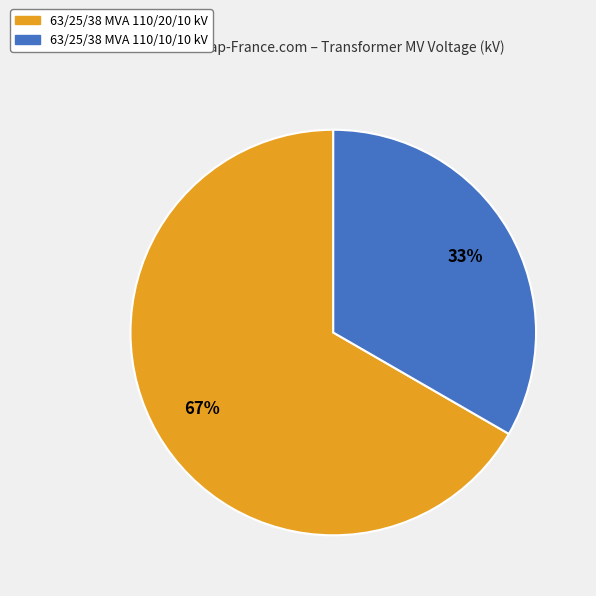

Does any single category account for the majority?

Yes